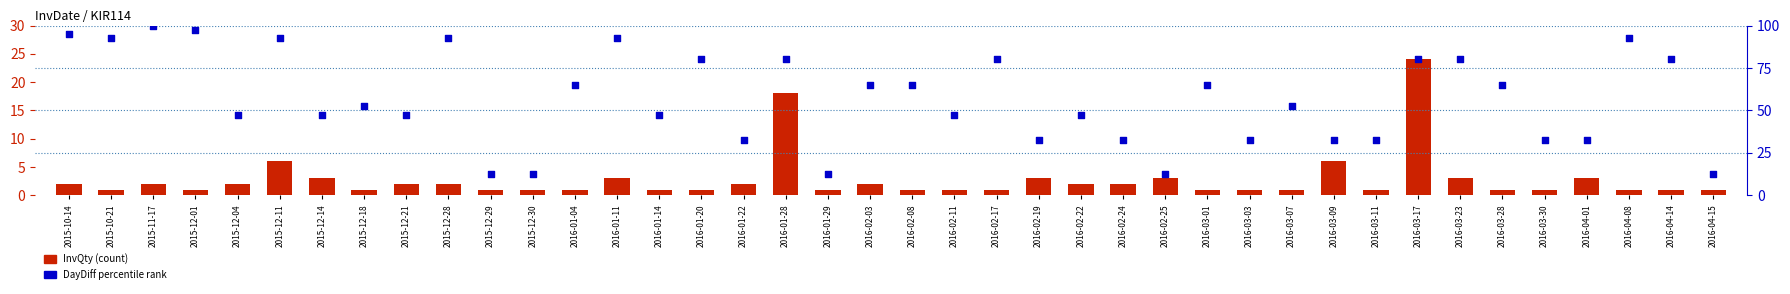

Which series has the largest total across all categories?

DayDiff percentile rank